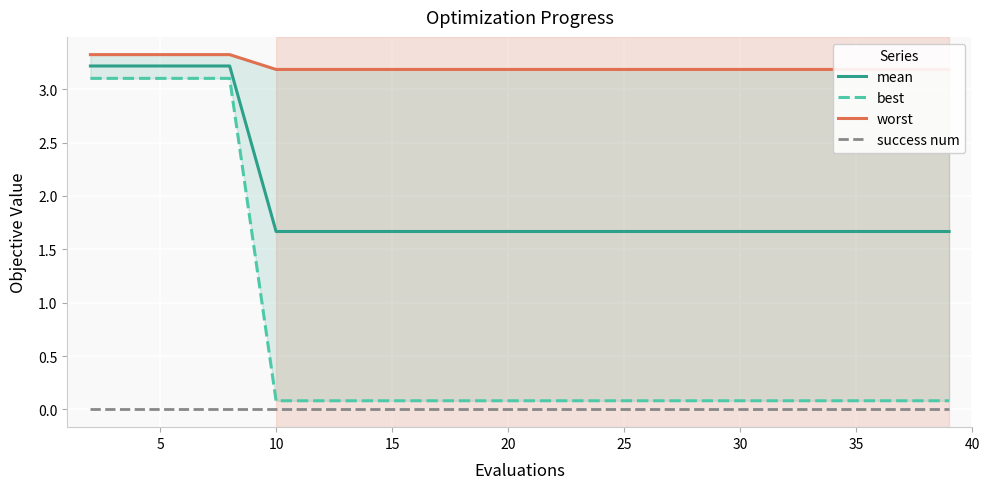

True or false: success num and mean cross at least once.

False